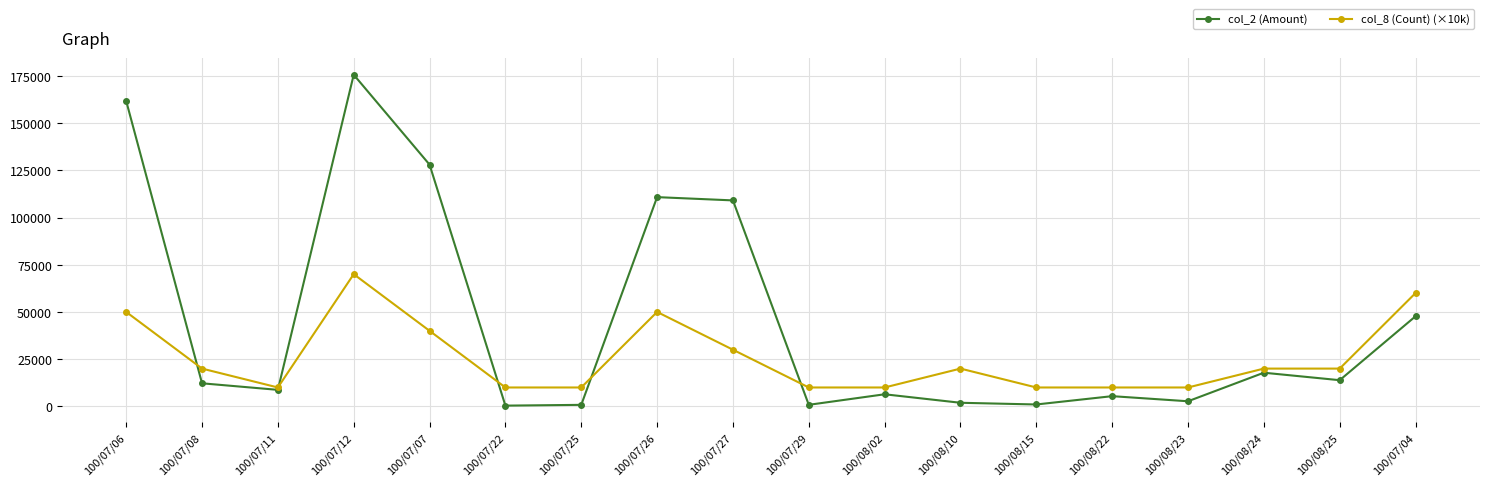

At how many categories does at least one series exceed 62461?

5